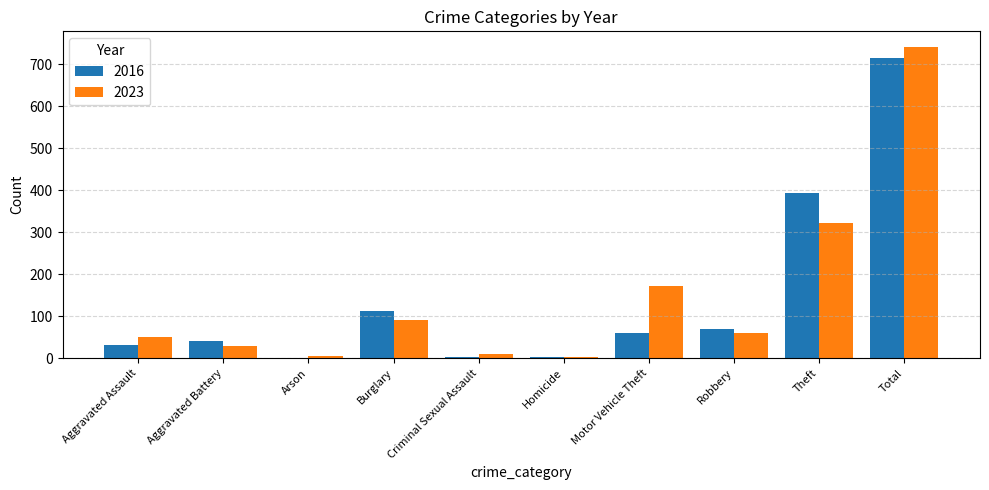

At which category is the sum across all series the highest?

Total